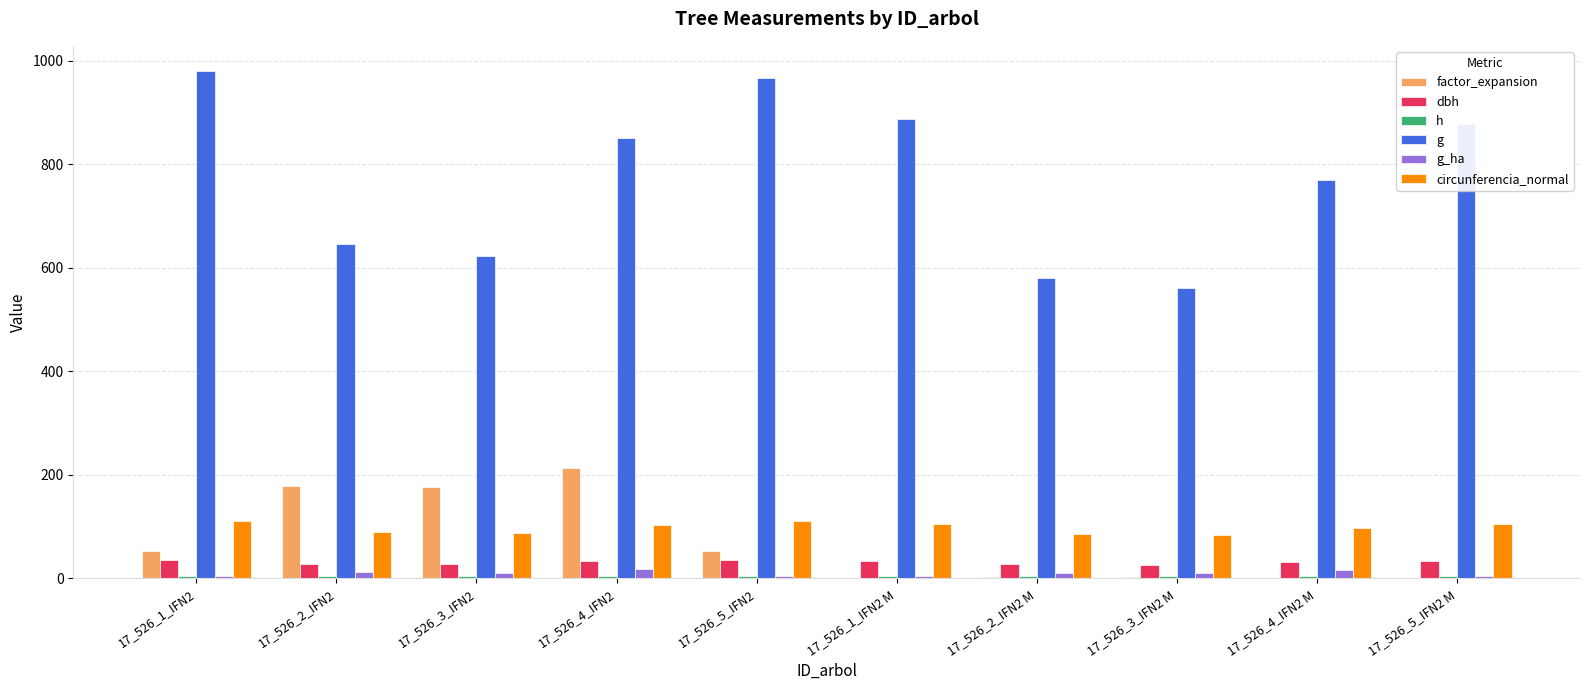

Which series changed the most between 17_526_5_IFN2 and 17_526_2_IFN2 M?

g